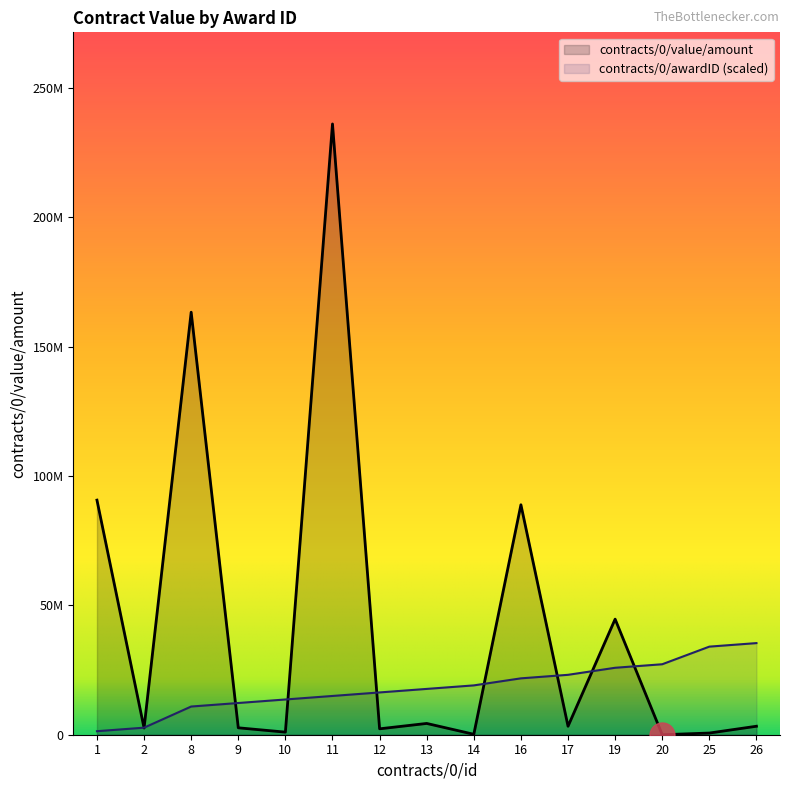

What is the total value across all series at 9?

14927515.7